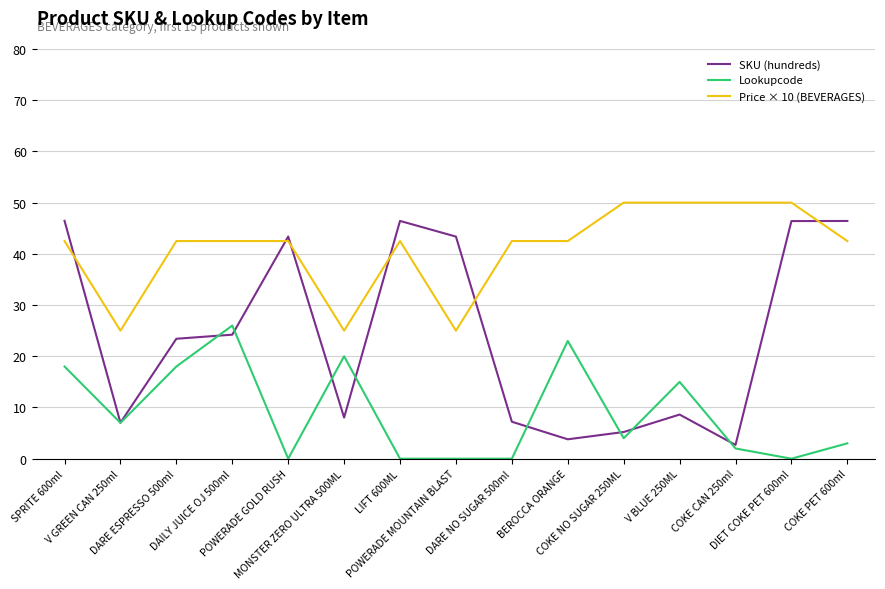

What position from the right is SPRITE 600ml?

15